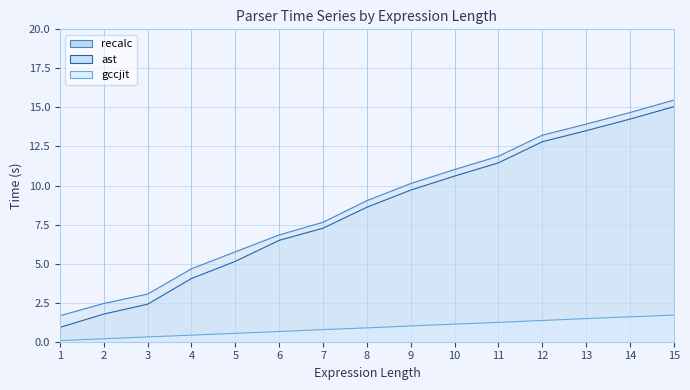

At 8, list the series in order from largest to smallest.

recalc, ast, gccjit